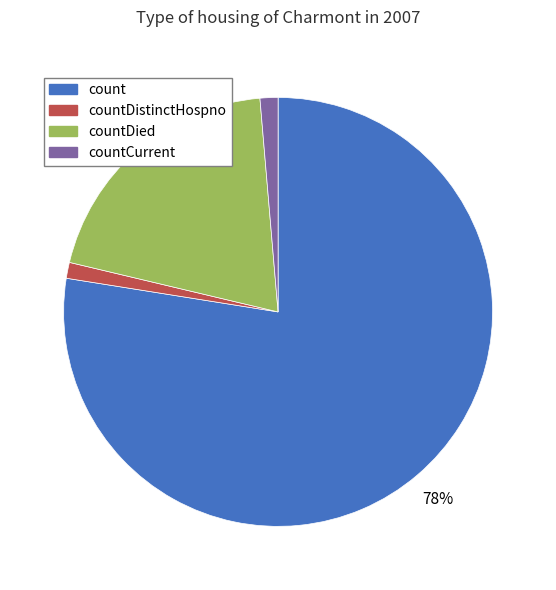

How many slices are in this pie chart?

4